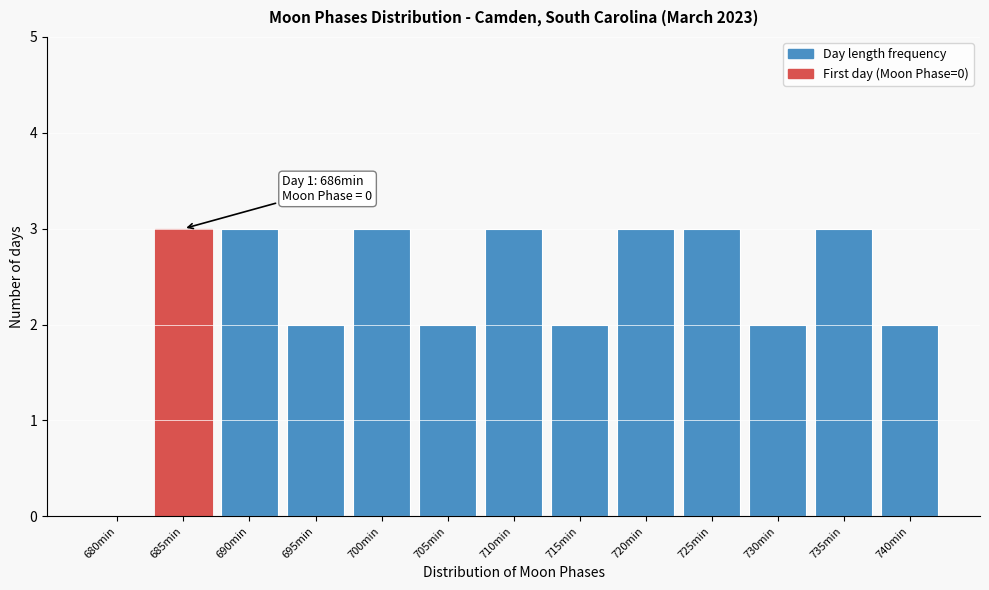

Reading left to right, transcribe all the data shown in this chart.

680min=0	685min=3	690min=3	695min=2	700min=3	705min=2	710min=3	715min=2	720min=3	725min=3	730min=2	735min=3	740min=2